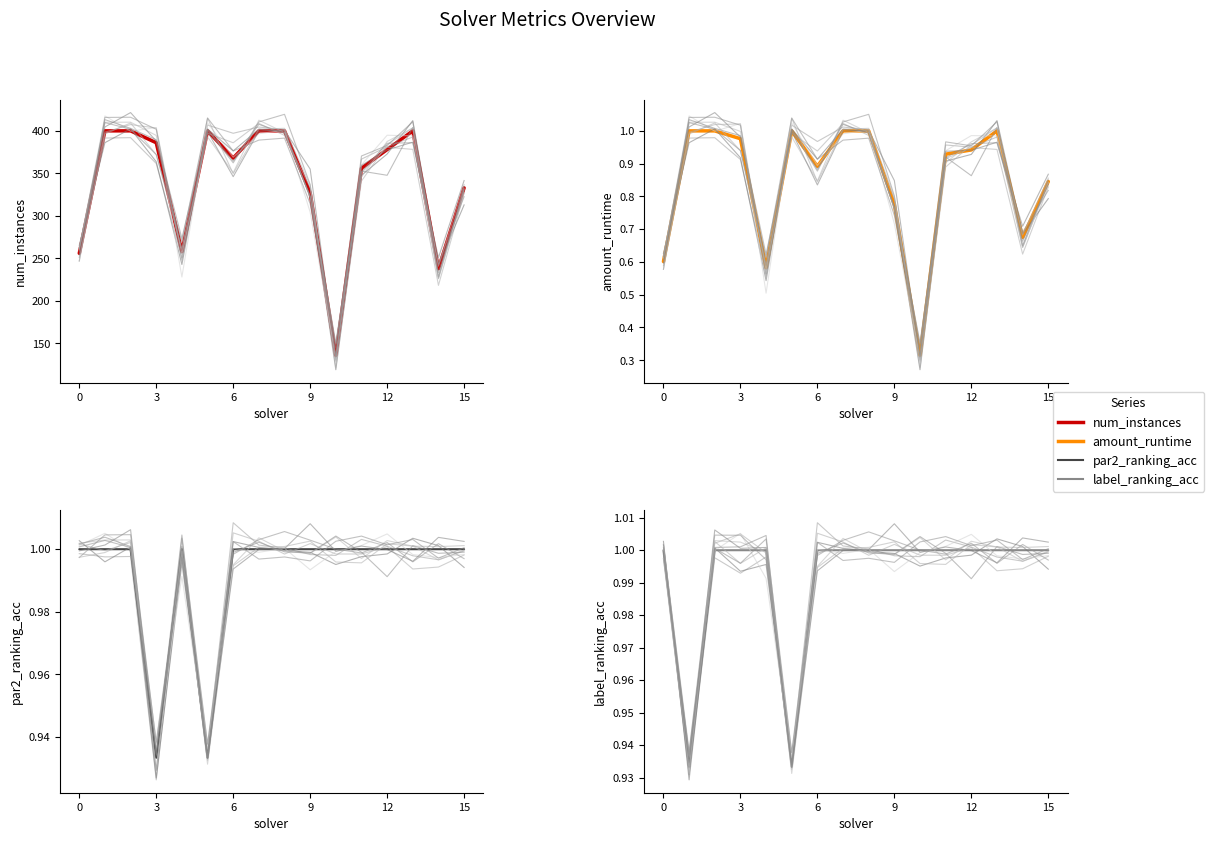

True or false: num_instances and label_ranking_acc intersect in this chart.

False